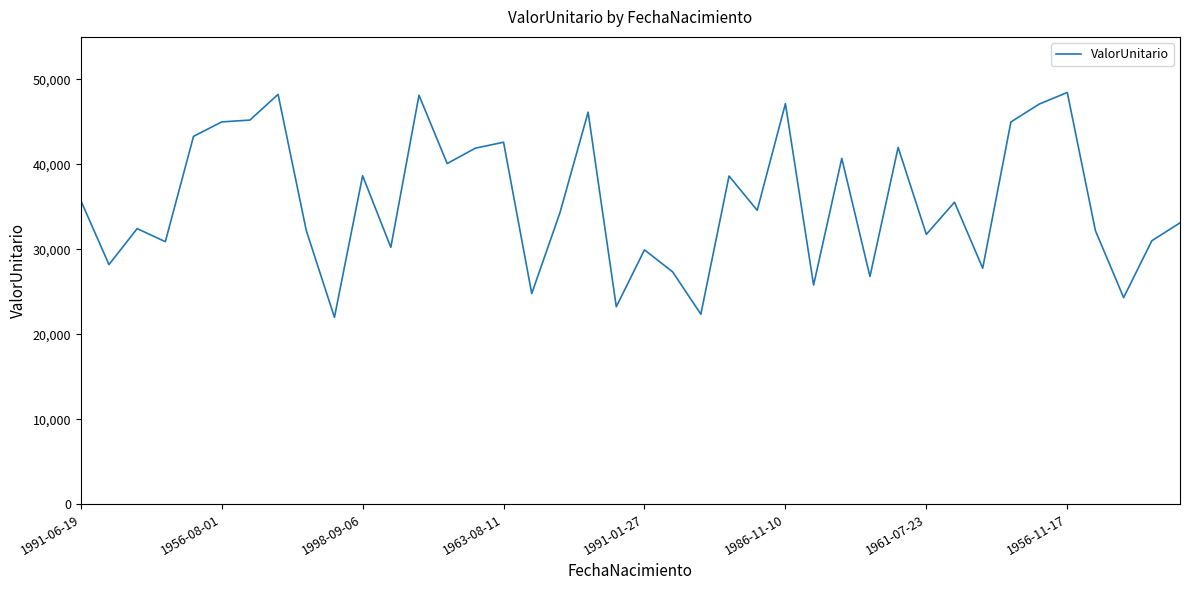

What is the maximum value shown in the chart?

48462.8